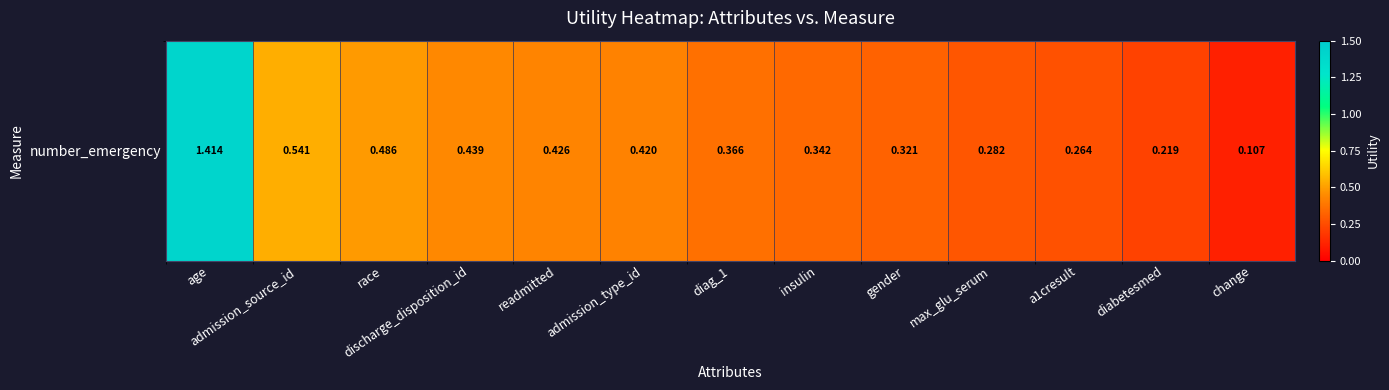

What is the difference between the maximum and minimum values?

1.3